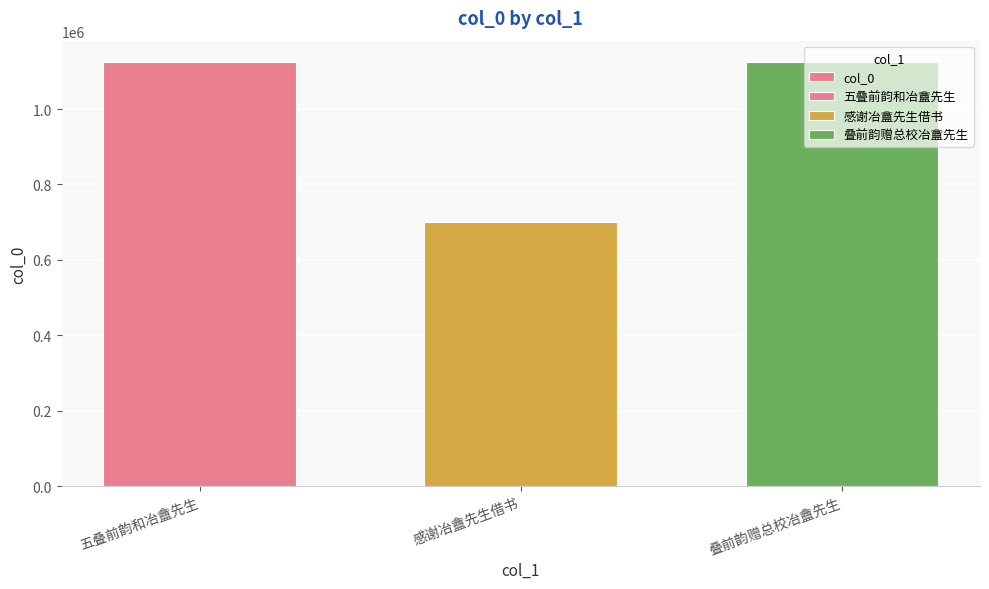

Which label corresponds to the smallest value in the chart?

感谢冶盦先生借书